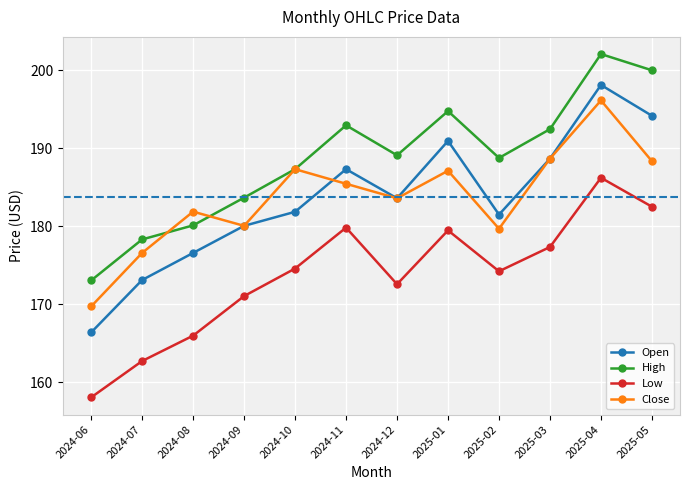

Which series has the largest total across all categories?

High